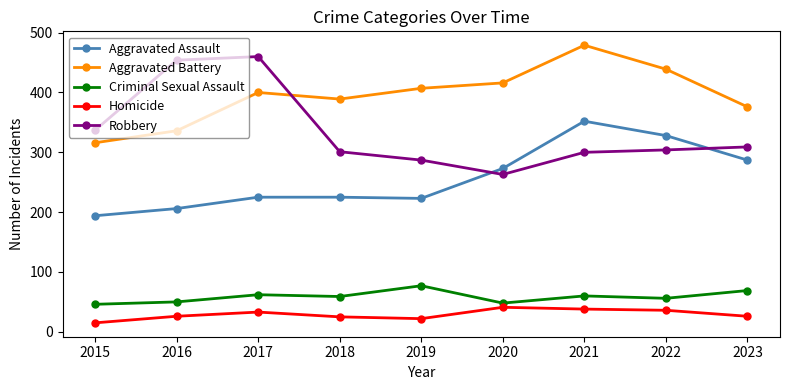

True or false: Robbery has more than 2 points higher than both neighbors.

False